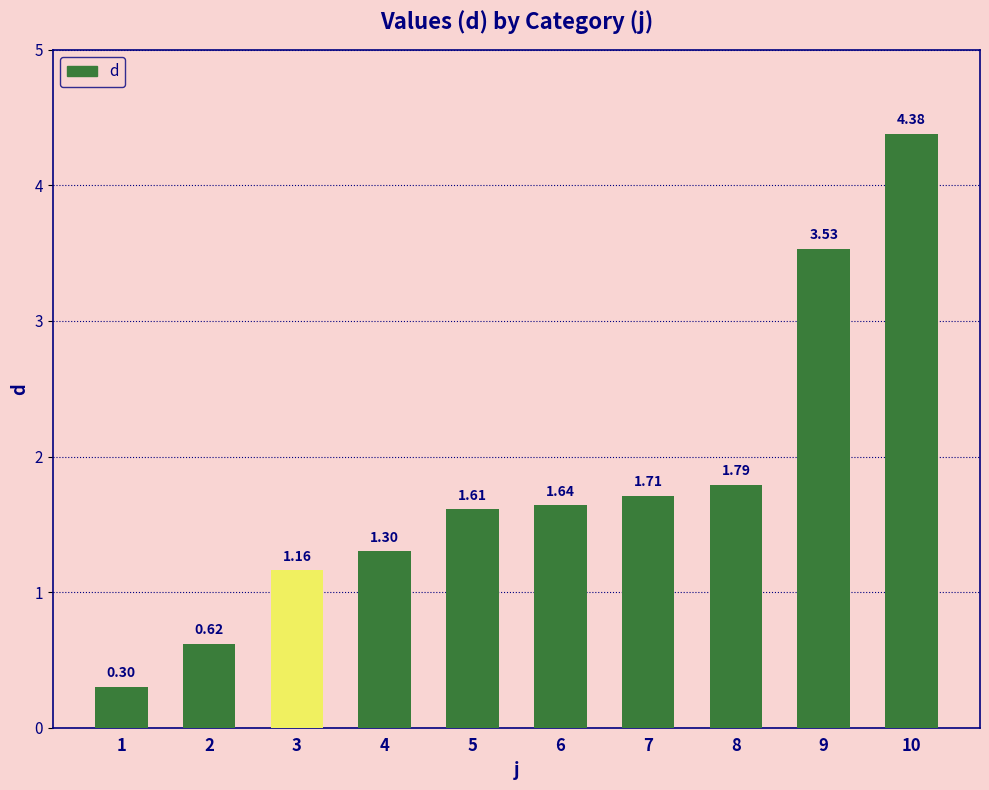

The chart shows a value of 2.4 at 10. True or false?

False